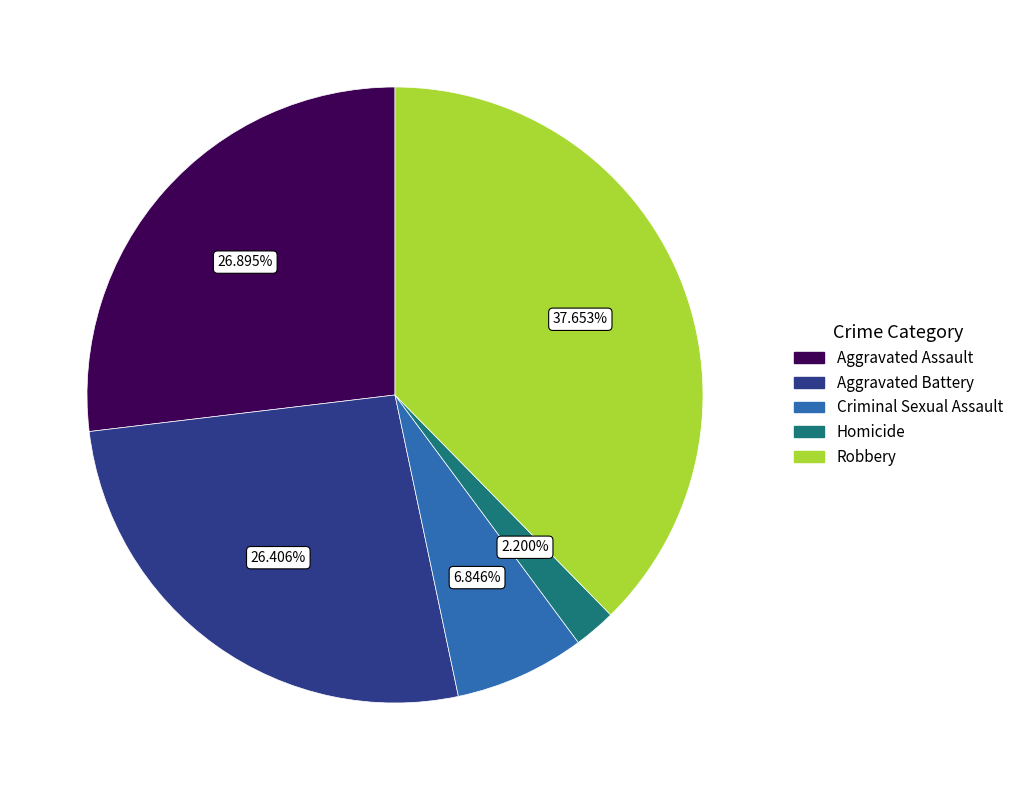

What percentage do Aggravated Assault and Homicide together represent?

29.1%